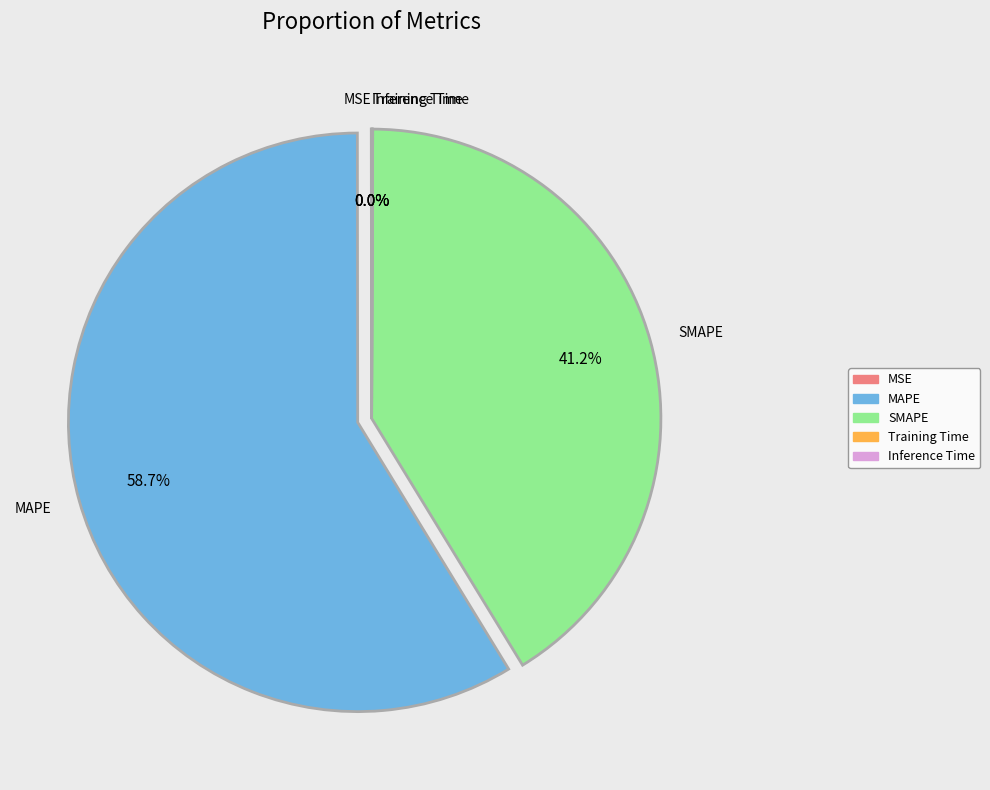

Which category has the biggest portion of the pie?

MAPE